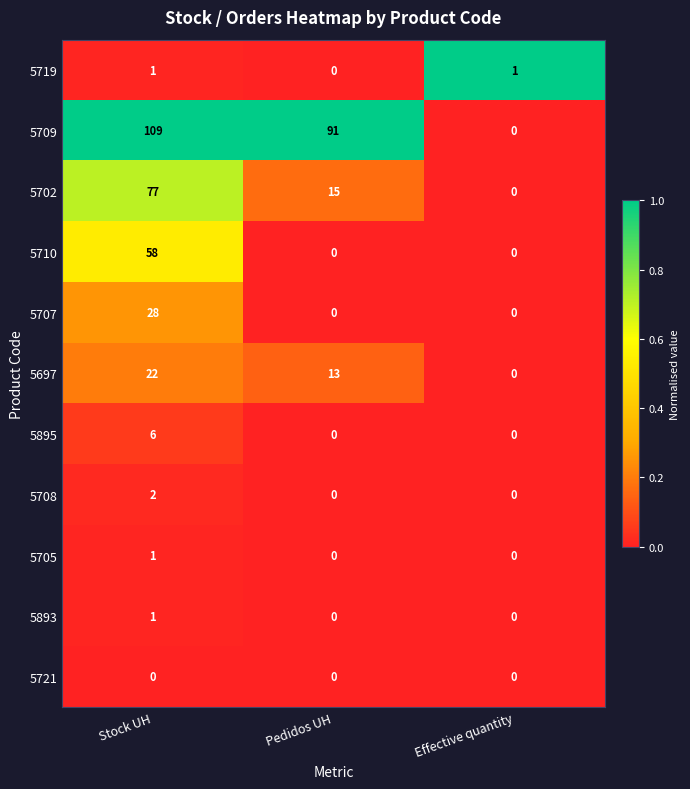

At which category is the sum across all series the highest?

Stock UH